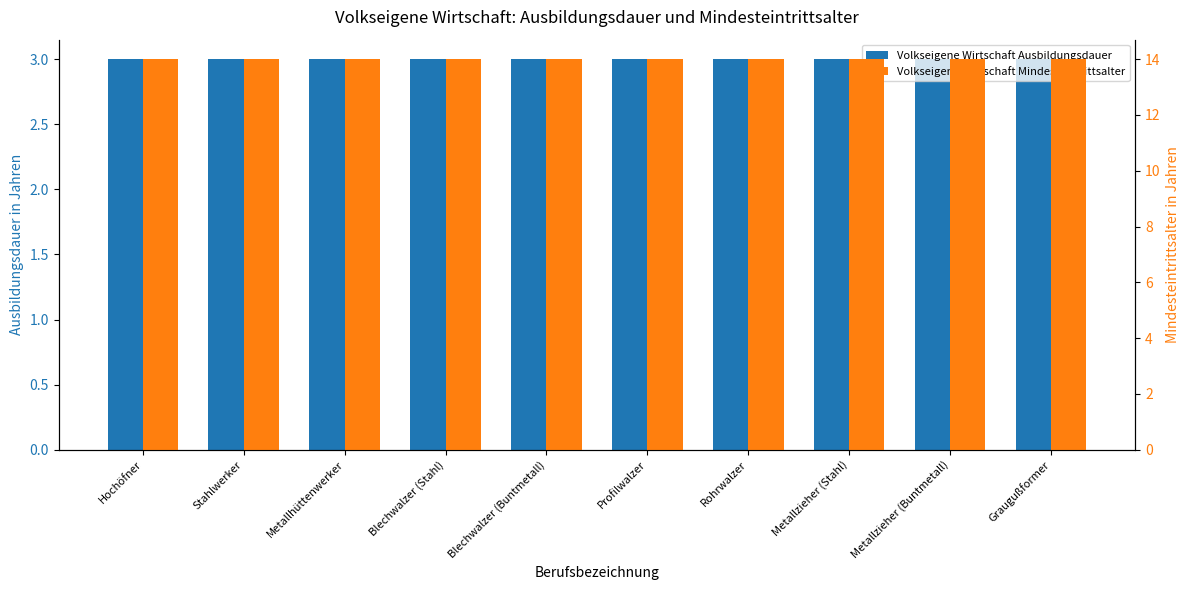

What are all the series names shown in the legend?

Volkseigene Wirtschaft Ausbildungsdauer, Volkseigene Wirtschaft Mindesteintrittsalter